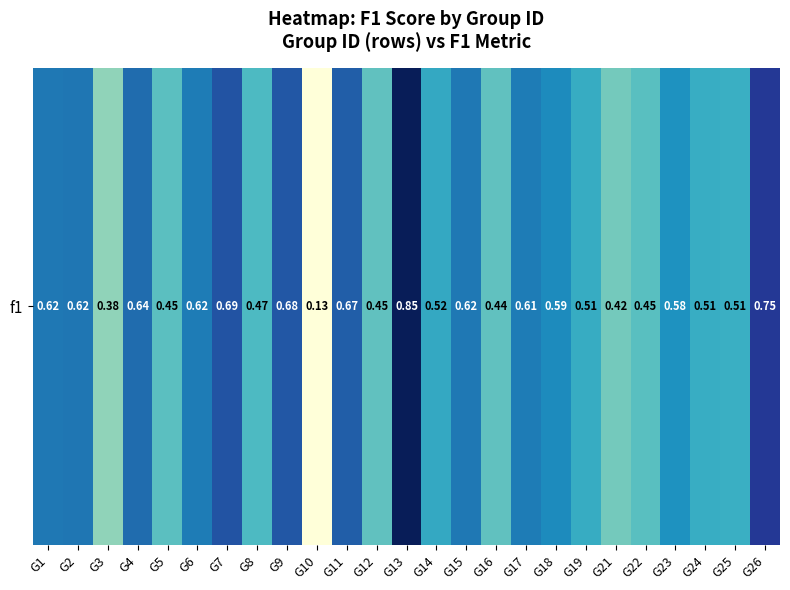

The value at G21 is 0.4. True or false?

True